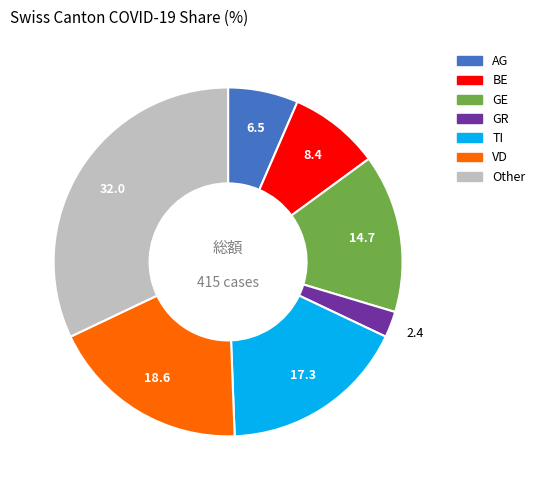

True or false: AG accounts for 7% of the total.

True